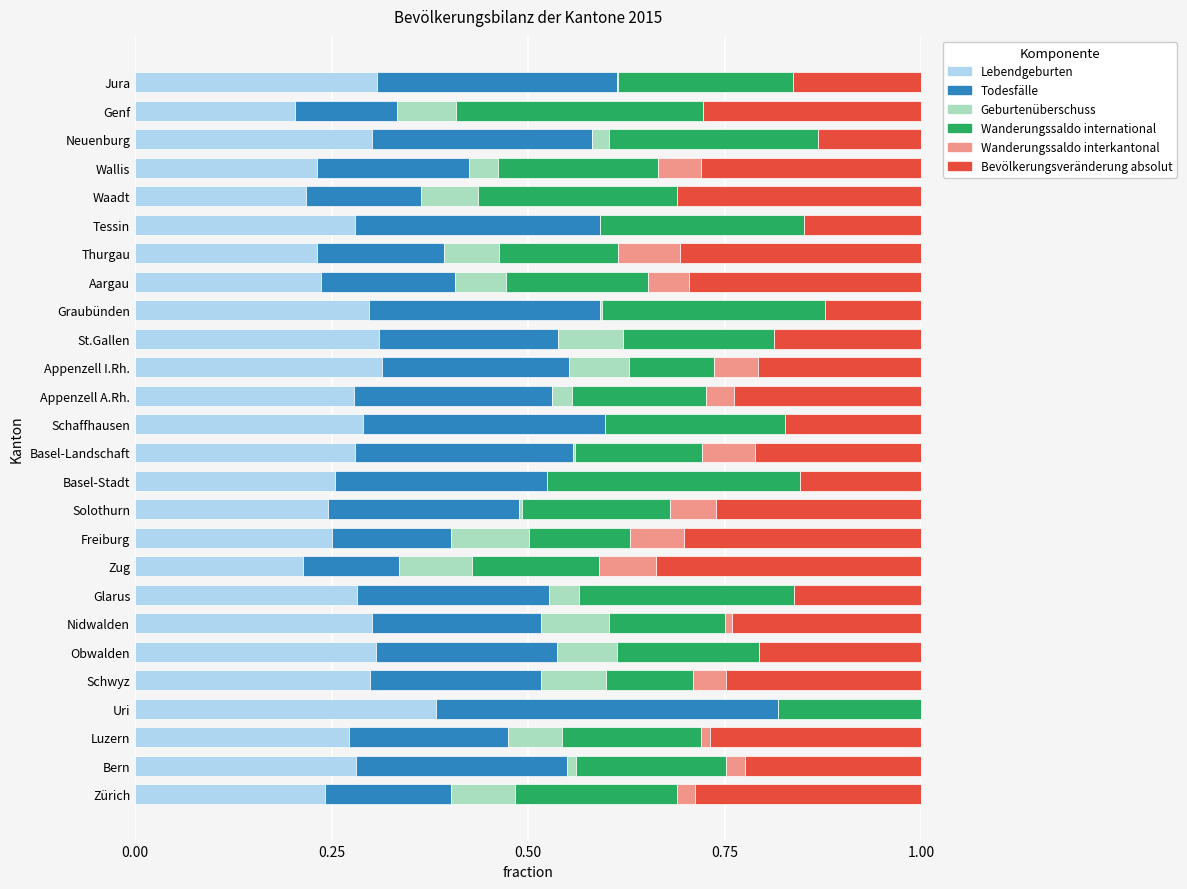

What is the total value across all series at Freiburg?

1.0